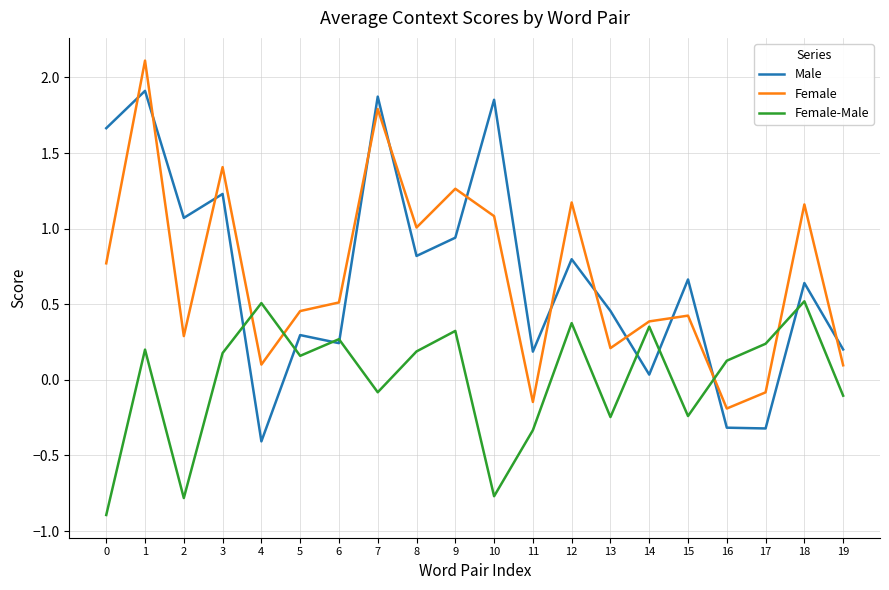

Which series changed the most between 1 and 3?

Female